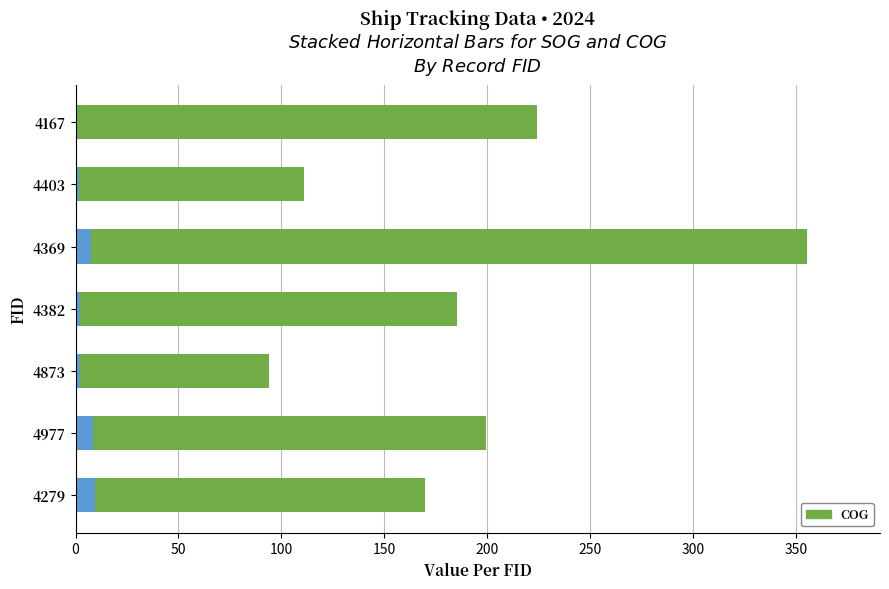

At which category is the sum across all series the highest?

4369